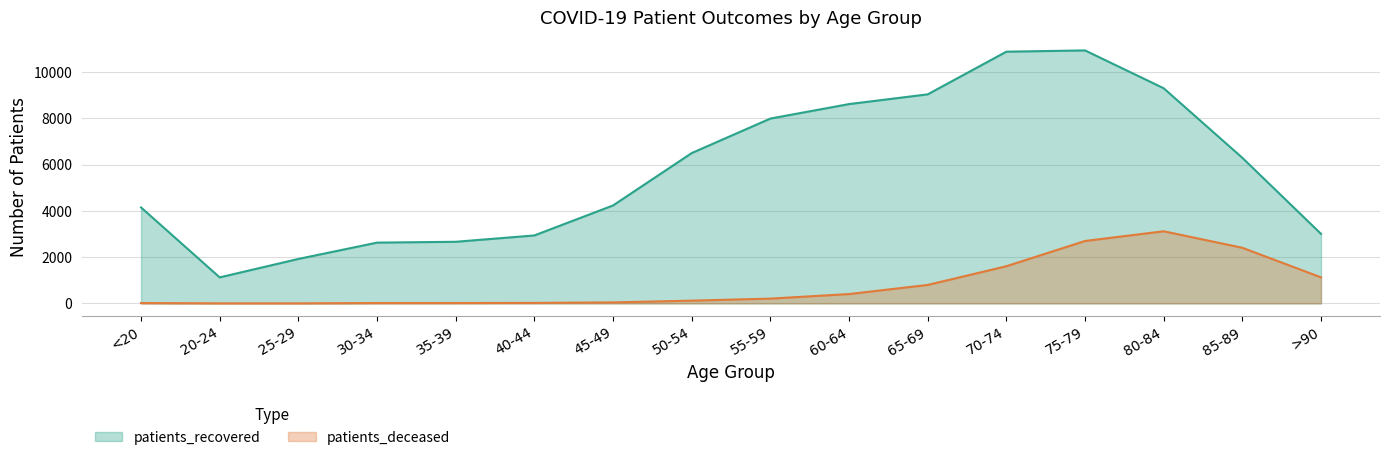

Reading left to right, what are all the values shown in this chart?

patients_recovered: <20=4150	20-24=1126	25-29=1923	30-34=2629	35-39=2665	40-44=2939	45-49=4236	50-54=6501	55-59=7993	60-64=8619	65-69=9040	70-74=10885	75-79=10940	80-84=9304	85-89=6296	>90=3008
patients_deceased: <20=16	20-24=3	25-29=3	30-34=16	35-39=17	40-44=23	45-49=45	50-54=120	55-59=208	60-64=405	65-69=799	70-74=1608	75-79=2700	80-84=3120	85-89=2406	>90=1127